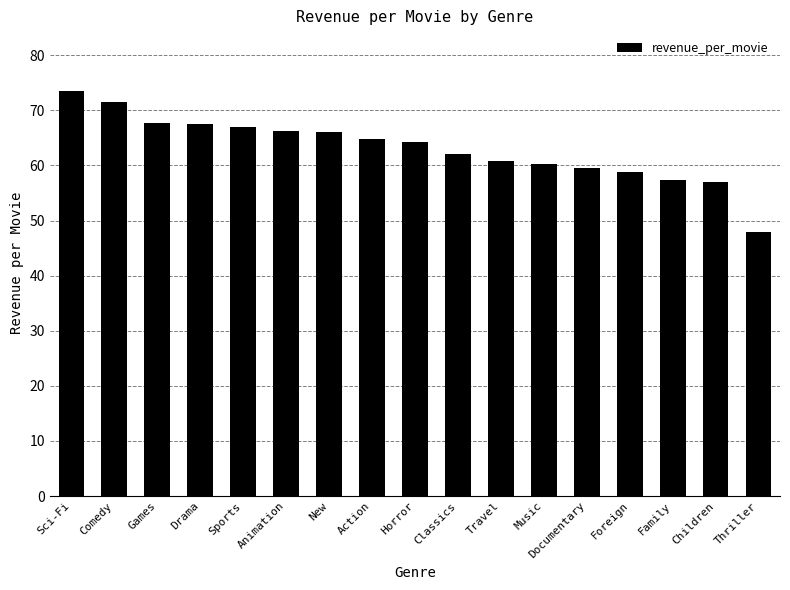

What is the label of the 10th bar from the left?

Classics